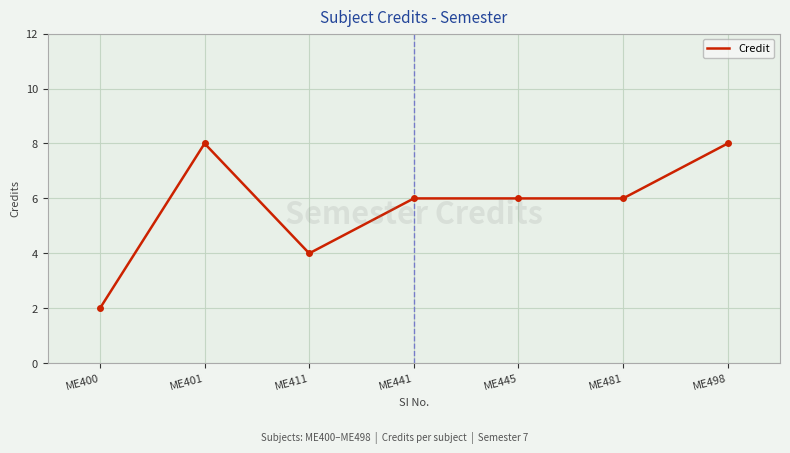

The value at ME445 is 1. True or false?

False